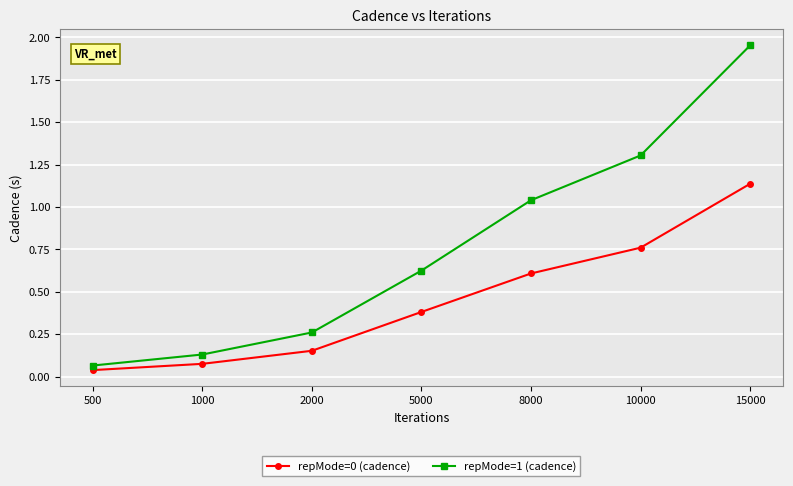

Which series has the largest range (max minus min)?

repMode=1 (cadence)